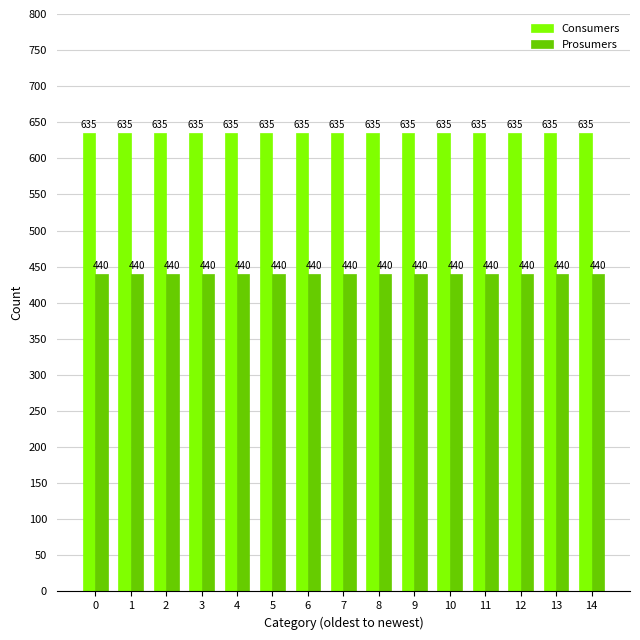

How many bars are there in each group?

2